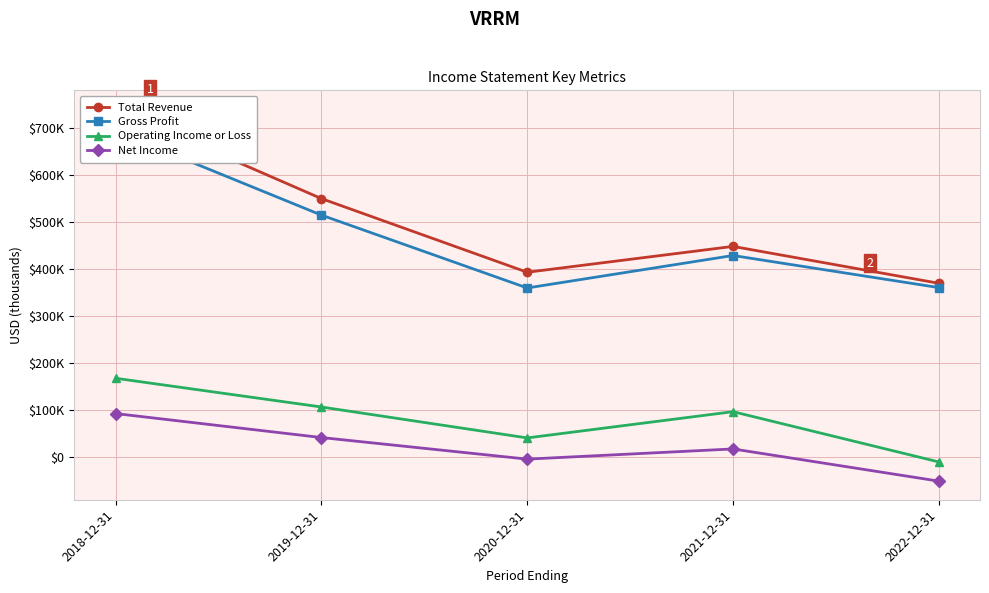

What is the minimum value for Gross Profit?

360100